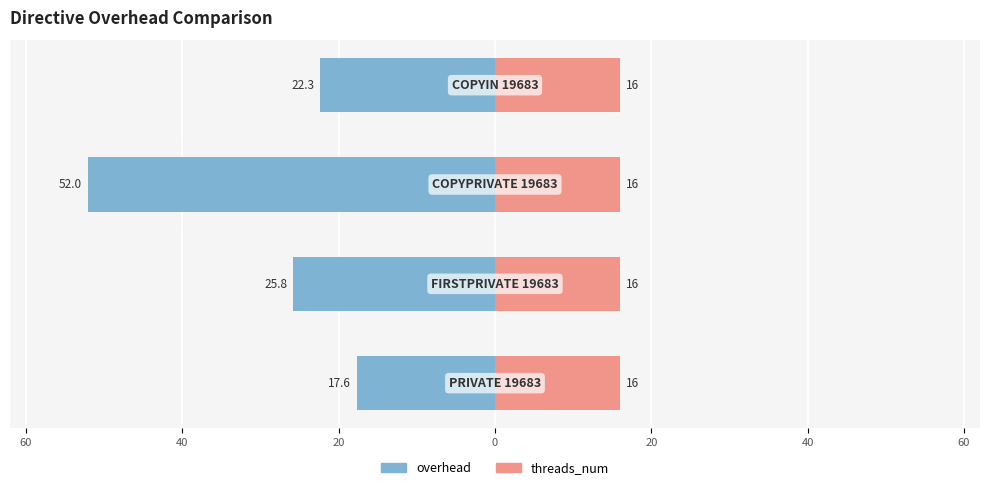

What is the difference between the highest and lowest values at 20?

22.9